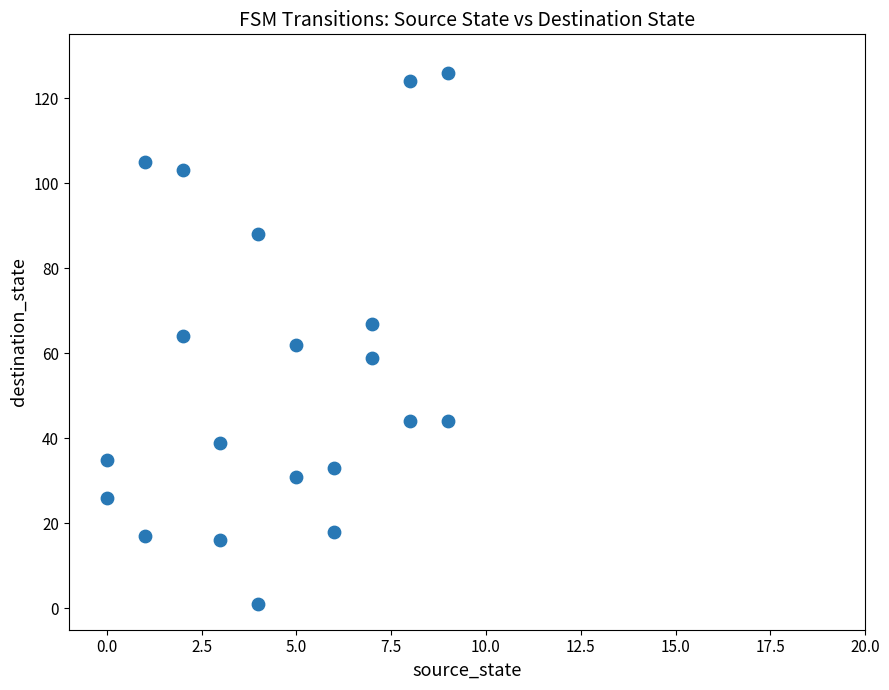

What is the range of Y values (max minus min)?

125